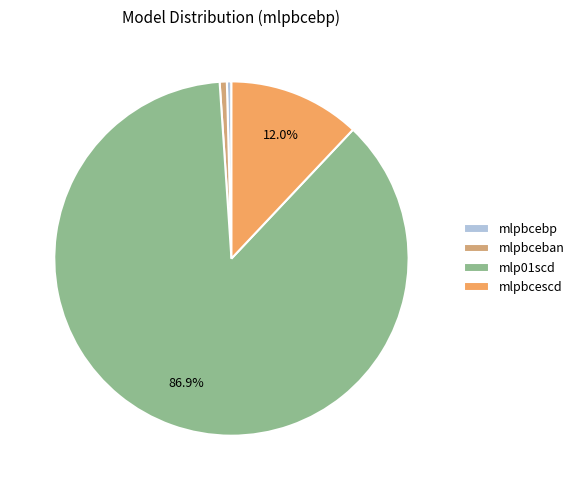

Which slice is the largest?

mlp01scd